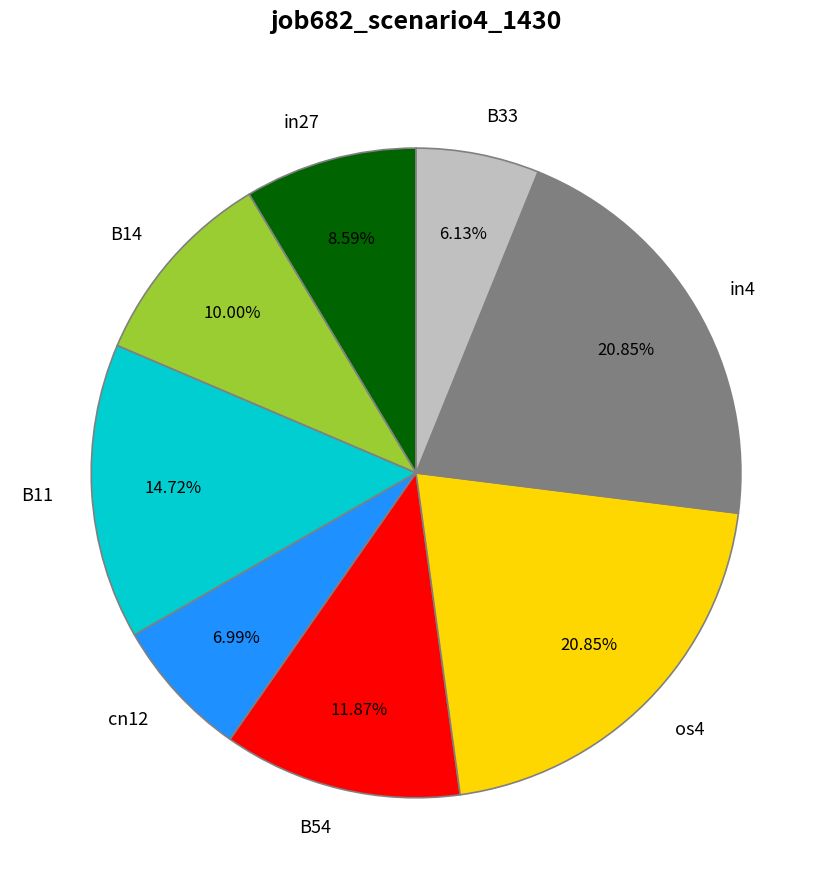

To the nearest percent, what is the difference between the B54 and cn12 slice percentages?

5%